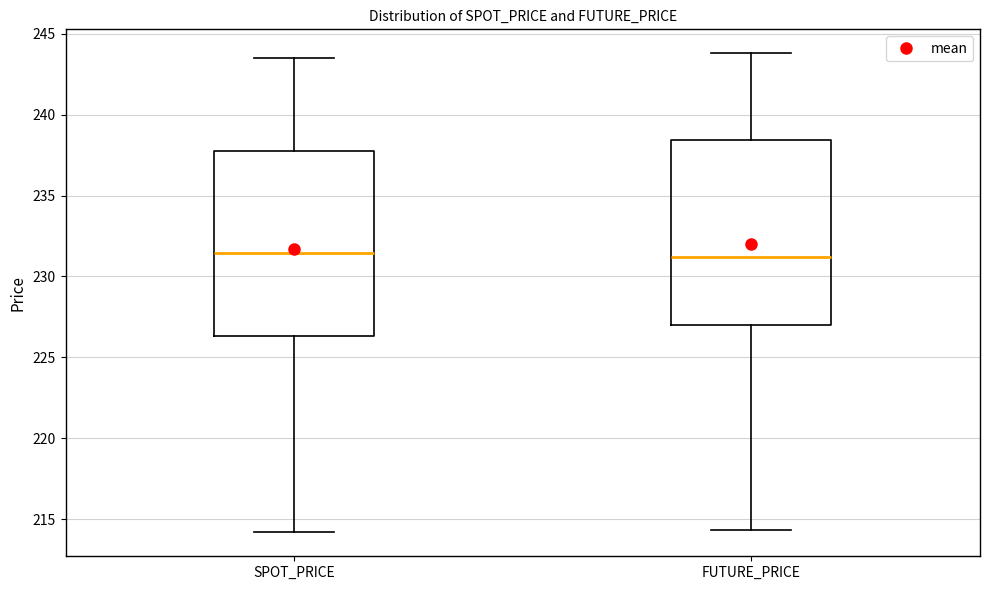

Reading left to right, transcribe this box plot: for each box, give where its median line is, the range the box spans, and where its two whiskers end, as read against the y-axis. The values are not printed on the chart, so give them approximately, as read against the axis.

SPOT_PRICE: median 231.5, box 226.5 to 238.0, whiskers 214.0 to 243.5
FUTURE_PRICE: median 231.0, box 227.0 to 238.5, whiskers 214.5 to 244.0